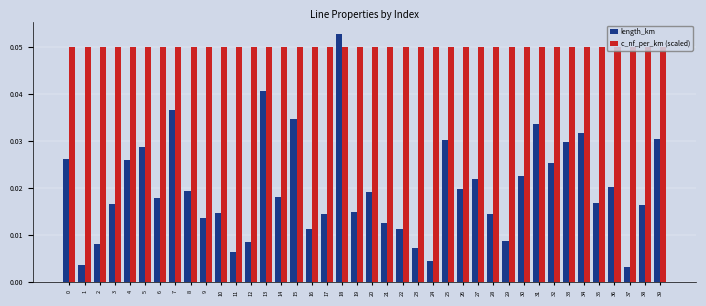

Rank the series by their maximum value, from lowest to highest.

c_nf_per_km (scaled), length_km